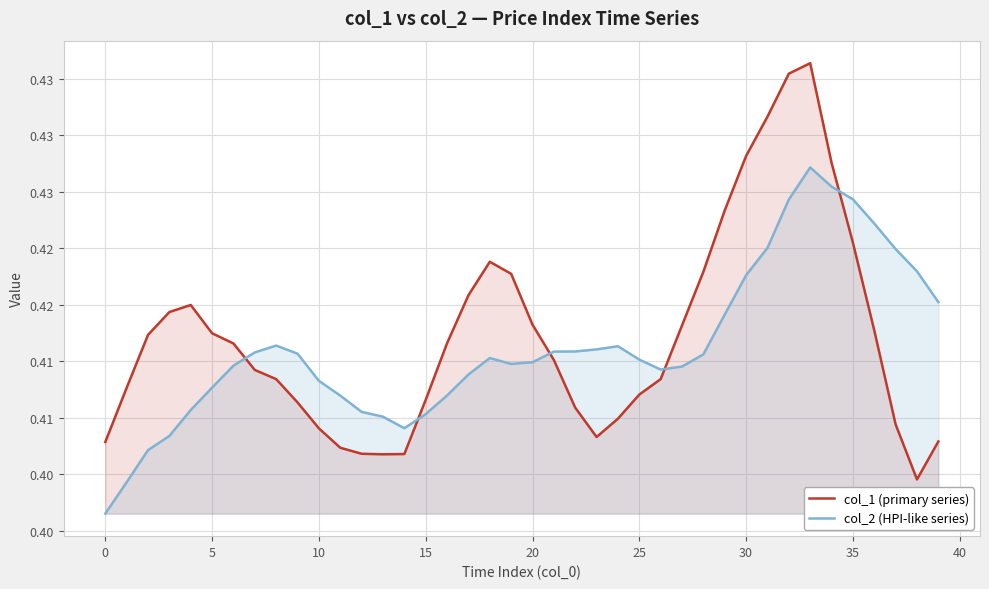

Reading left to right, what are all the values shown in this chart?

col_1 (primary series): 0.4	0.4	0.4	0.4	0.4	0.4	0.4	0.4	0.4	0.4	0.4	0.4	0.4	0.4	0.4	0.4	0.4	0.4	0.4	0.4	0.4	0.4	0.4	0.4	0.4	0.4	0.4	0.4	0.4	0.4	0.4	0.4	0.4	0.4	0.4	0.4	0.4	0.4	0.4	0.4
col_2 (HPI-like series): 0.4	0.4	0.4	0.4	0.4	0.4	0.4	0.4	0.4	0.4	0.4	0.4	0.4	0.4	0.4	0.4	0.4	0.4	0.4	0.4	0.4	0.4	0.4	0.4	0.4	0.4	0.4	0.4	0.4	0.4	0.4	0.4	0.4	0.4	0.4	0.4	0.4	0.4	0.4	0.4